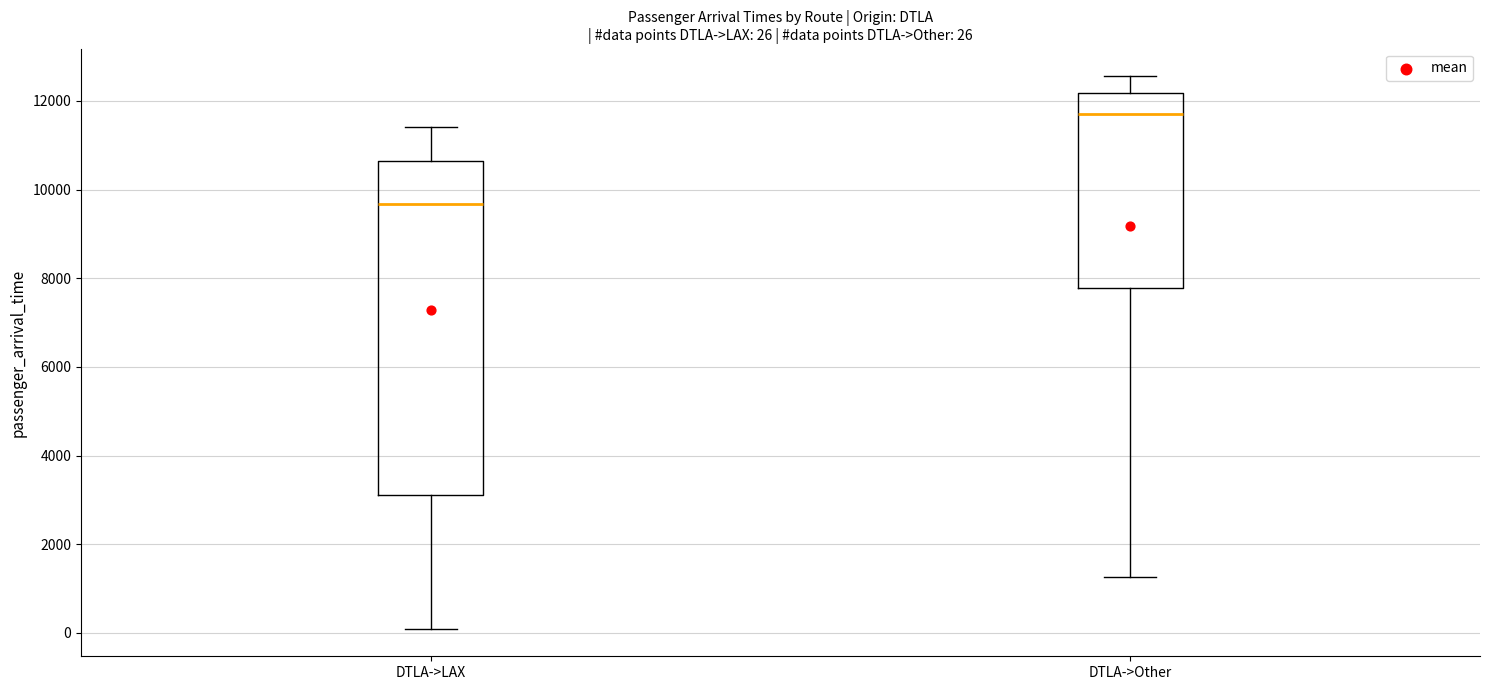

Which box is the tallest, from its lower edge to its upper edge?

DTLA->LAX